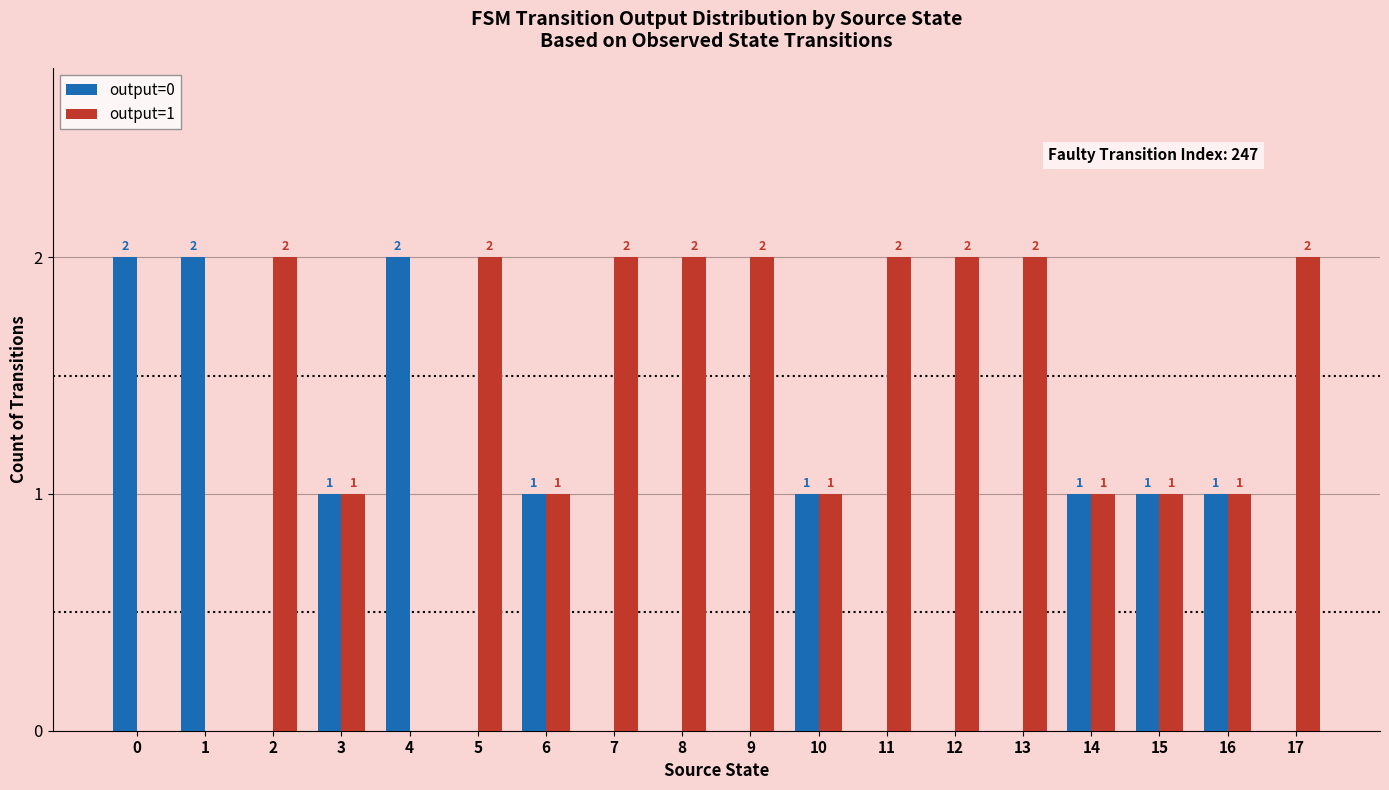

How many groups of bars are there?

18